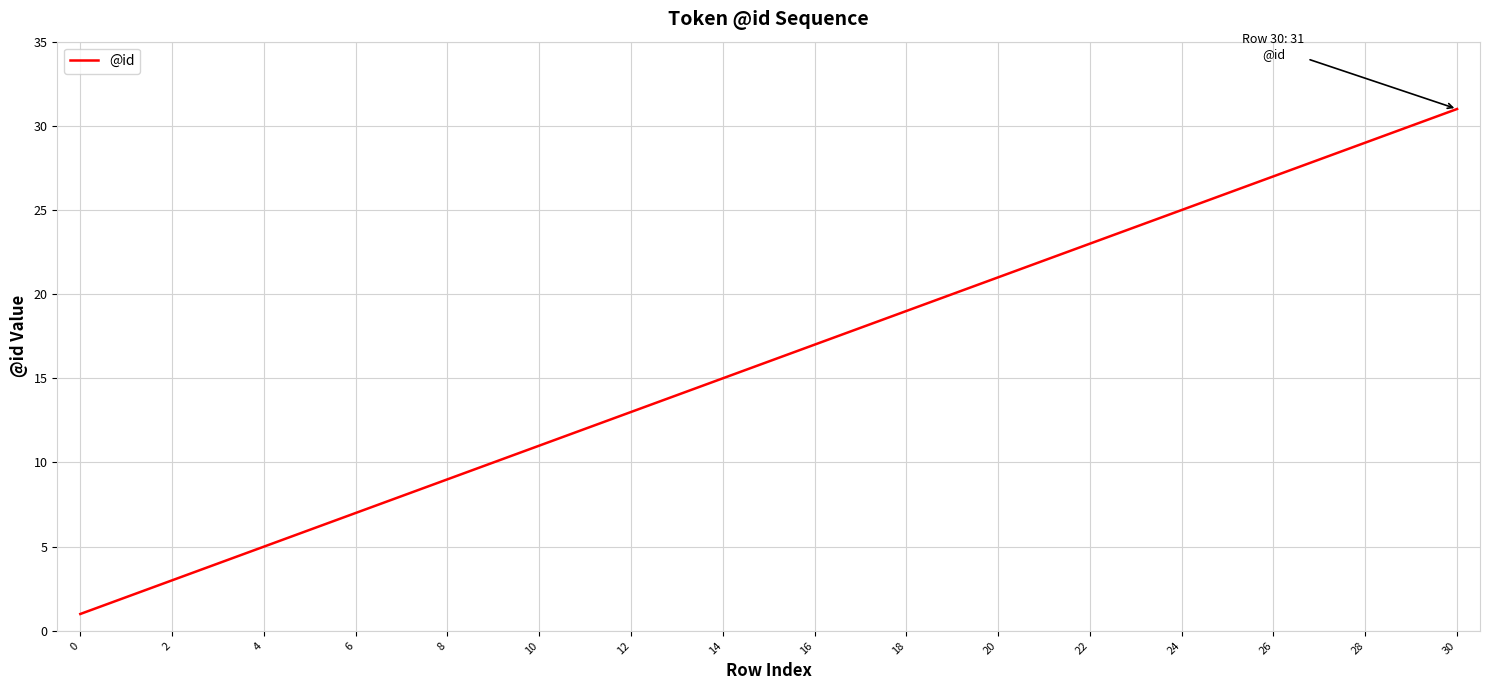

What is the difference between the maximum and minimum values?

30